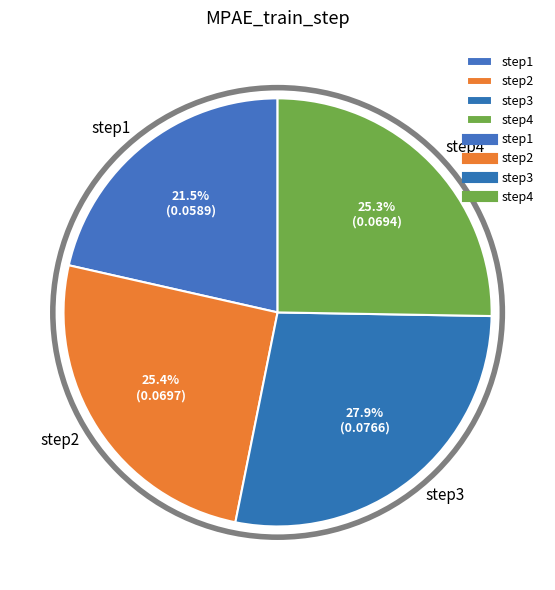

Is it true that step2 is 36% of the pie?

False